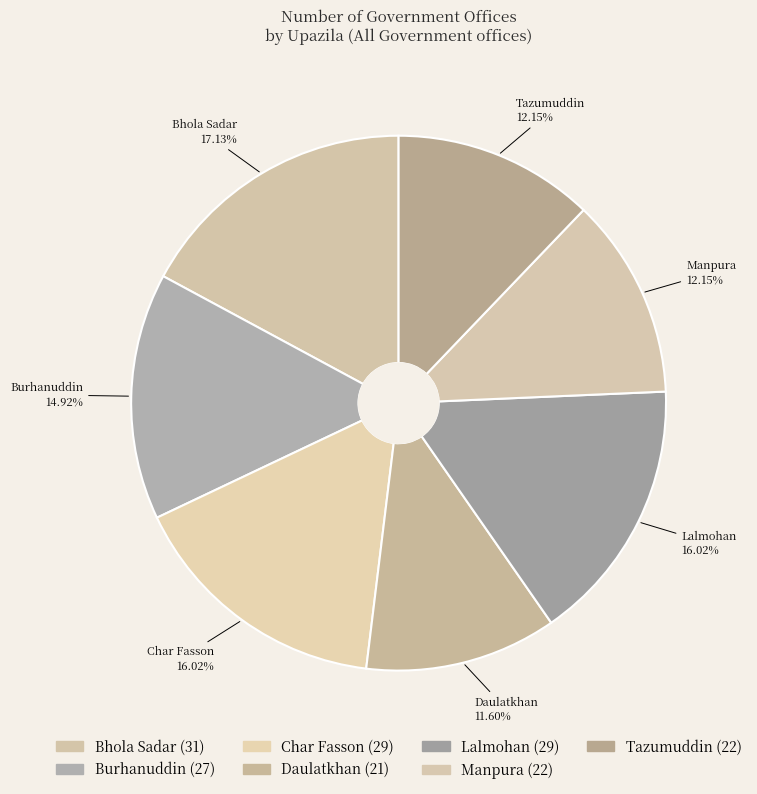

Count the number of slices in the pie.

7